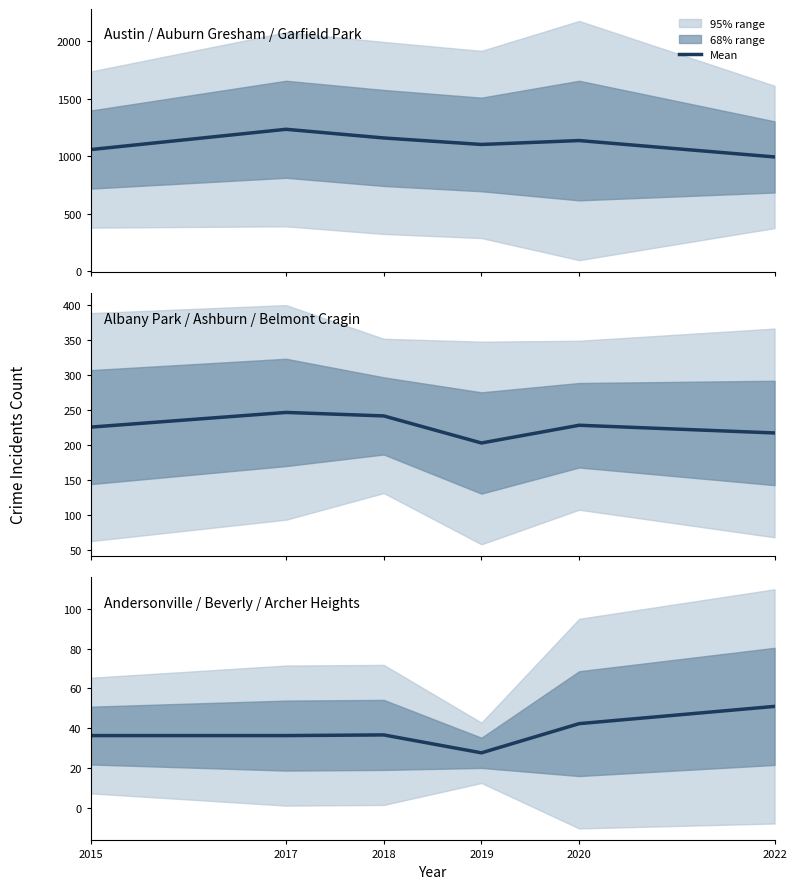

What is the value of the 5th point from the left?

42.3